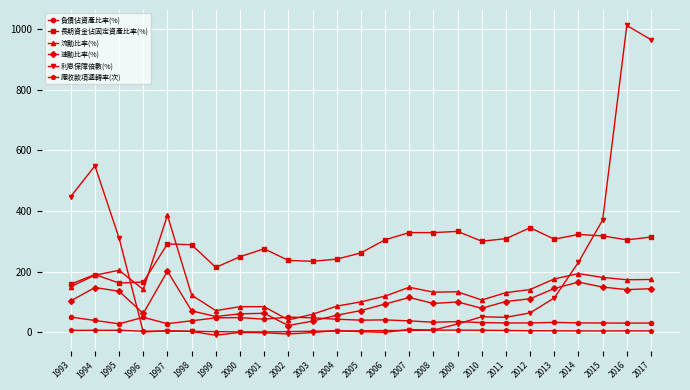

What is the sum of all 利息保障倍數(%) values?

4214.7